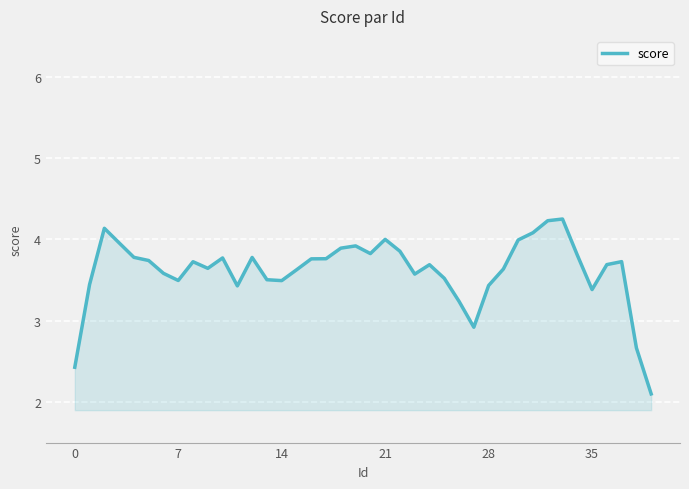

What is the greatest value displayed?

4.2